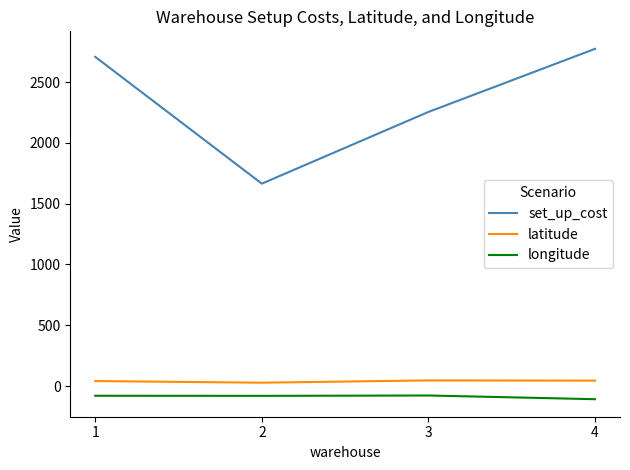

True or false: latitude and longitude intersect in this chart.

False